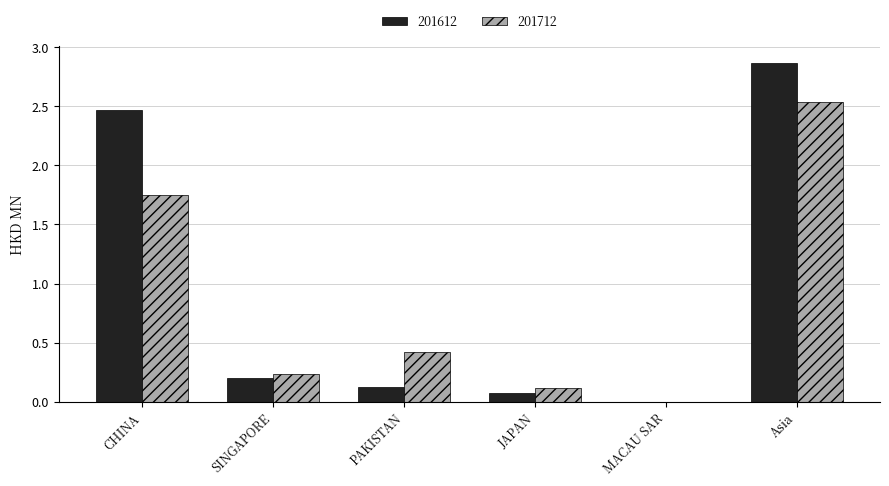

Which category has the highest value across all series?

Asia